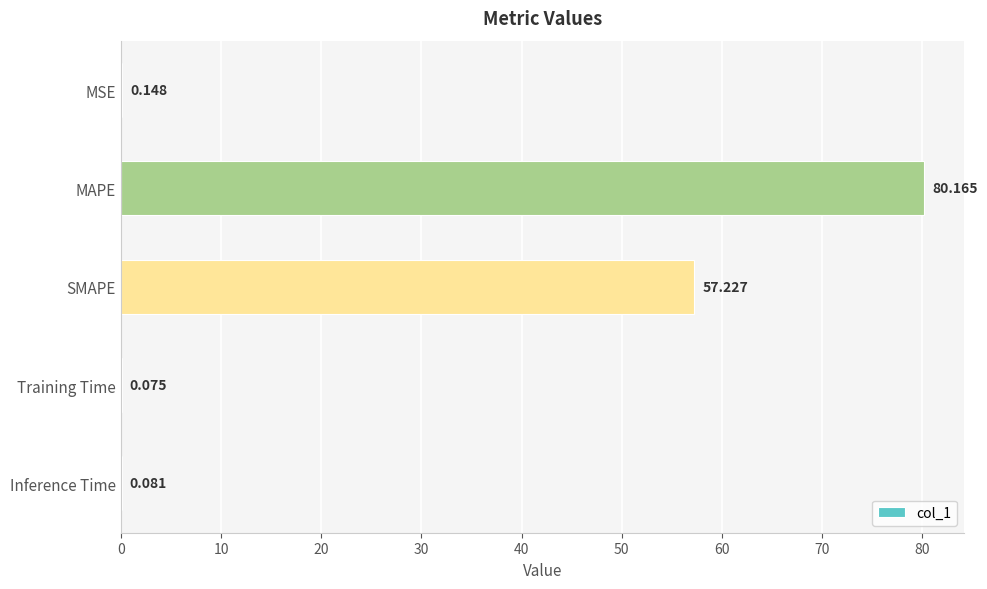

Which label corresponds to the largest value in the chart?

MAPE